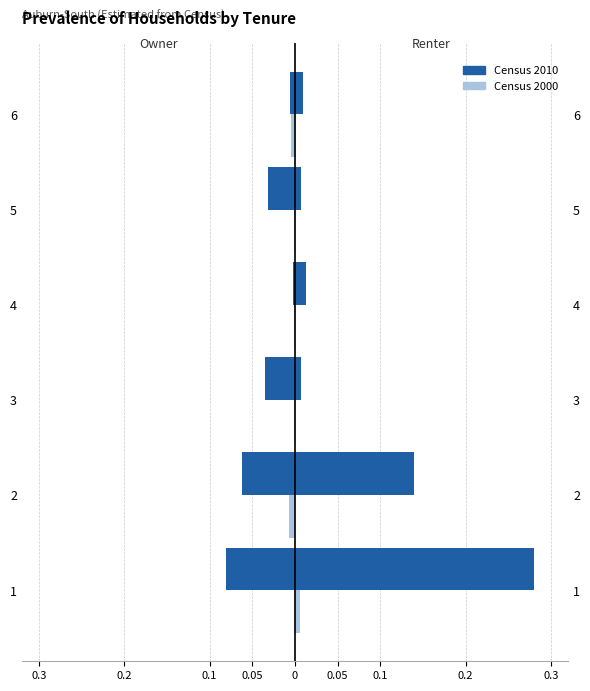

At 0.05, list the series in order from smallest to largest.

Census 2000, Census 2010